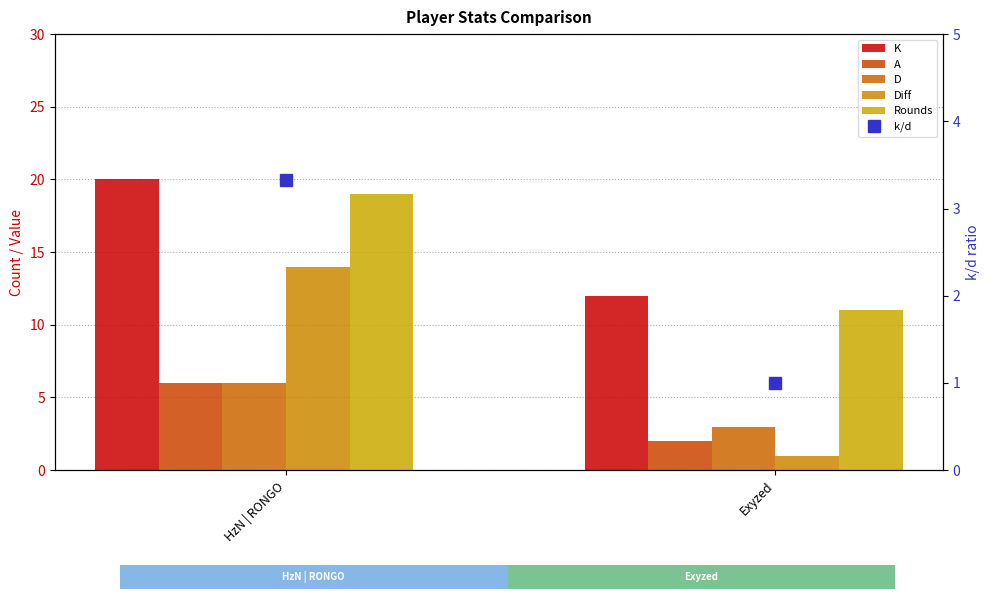

Count the Diff values in the range 1 to 14.

2